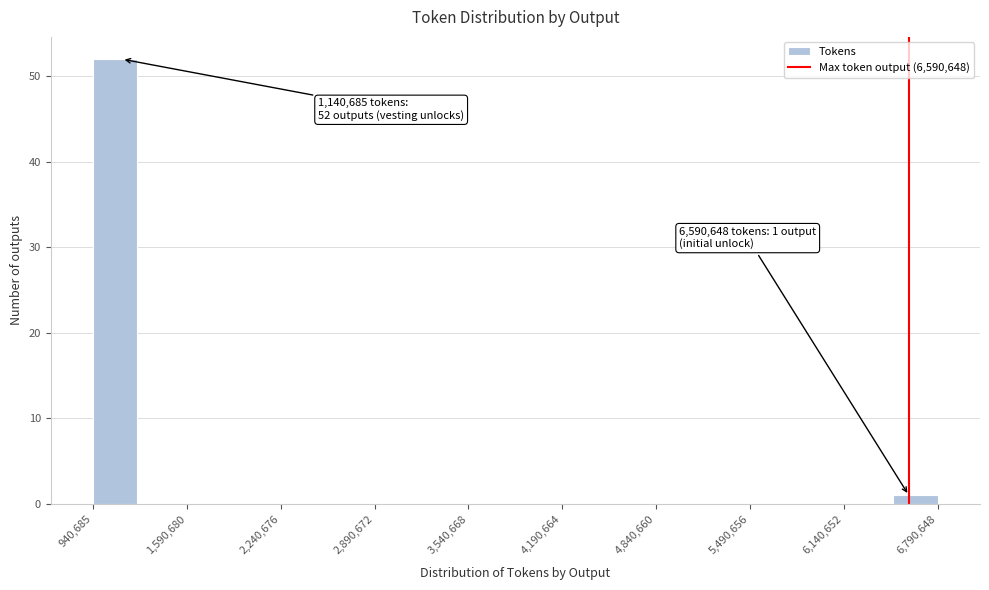

Around what value on the x-axis is the tallest bar? Give the approximate position of its centre, as read against the axis.

1100000